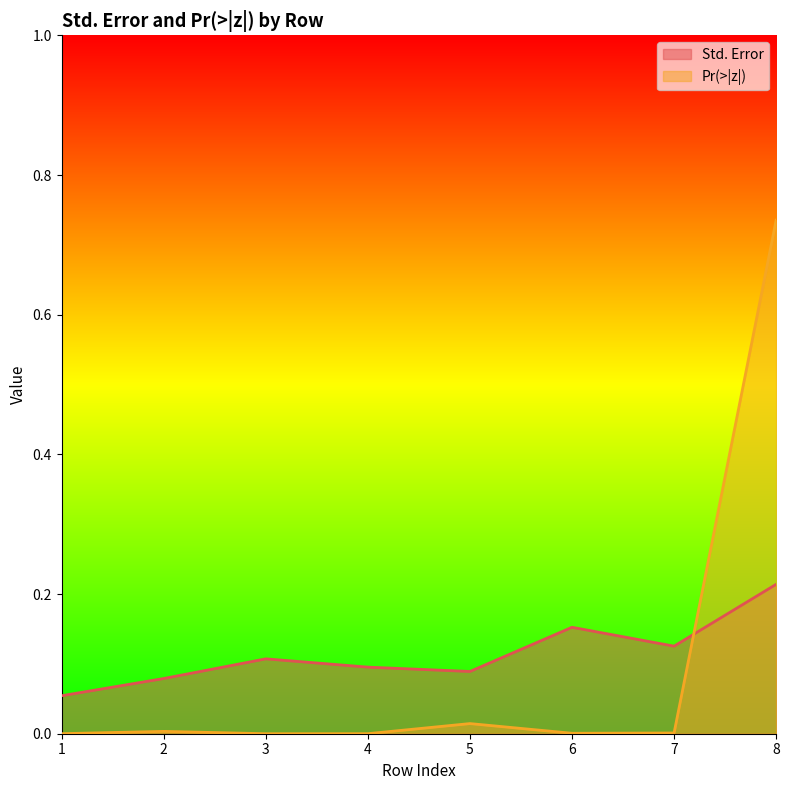

What are all the series names shown in the legend?

Std. Error, Pr(>|z|)